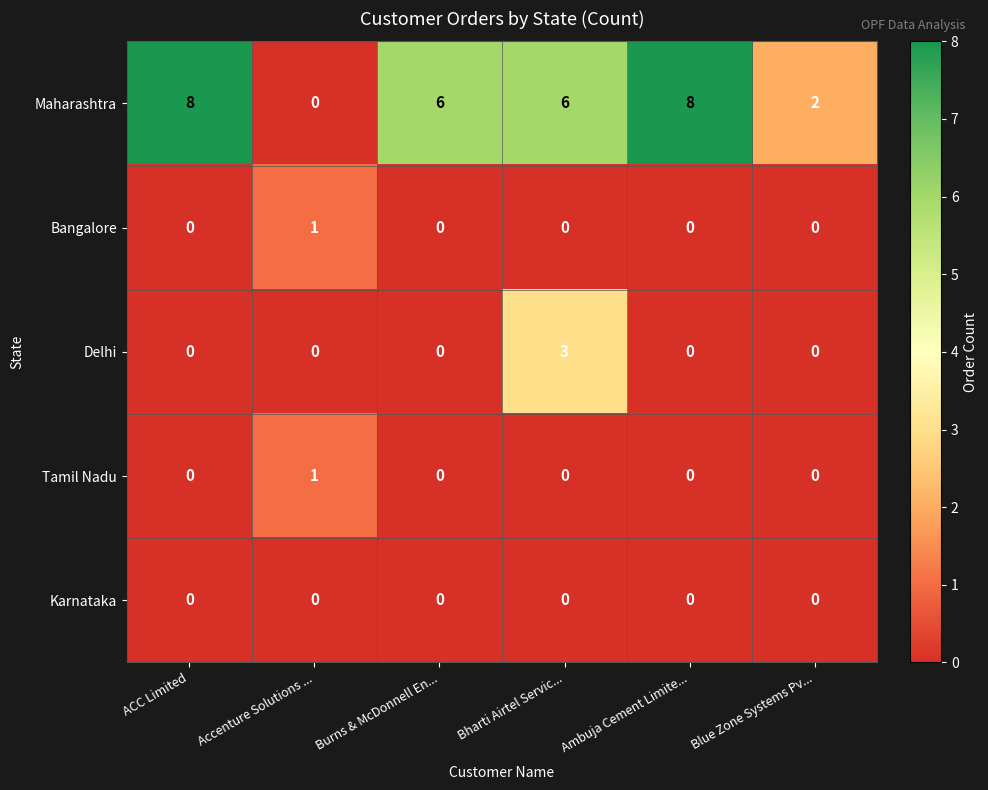

Which series has the widest spread of values?

Maharashtra